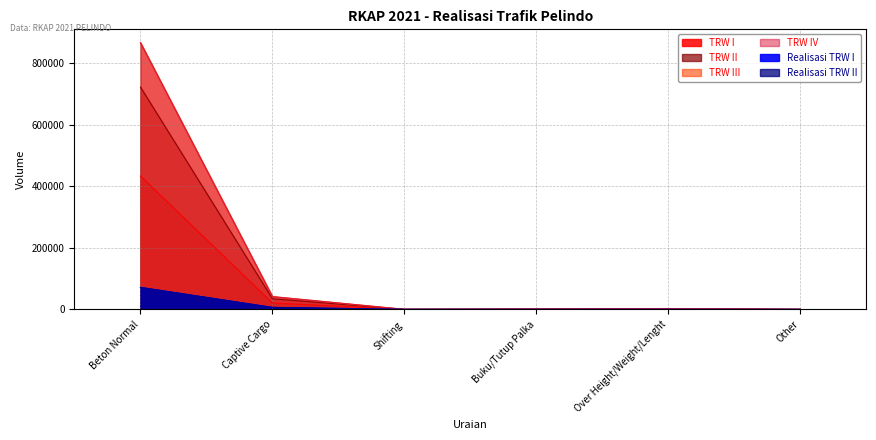

Which label corresponds to the largest value in the chart?

Beton Normal